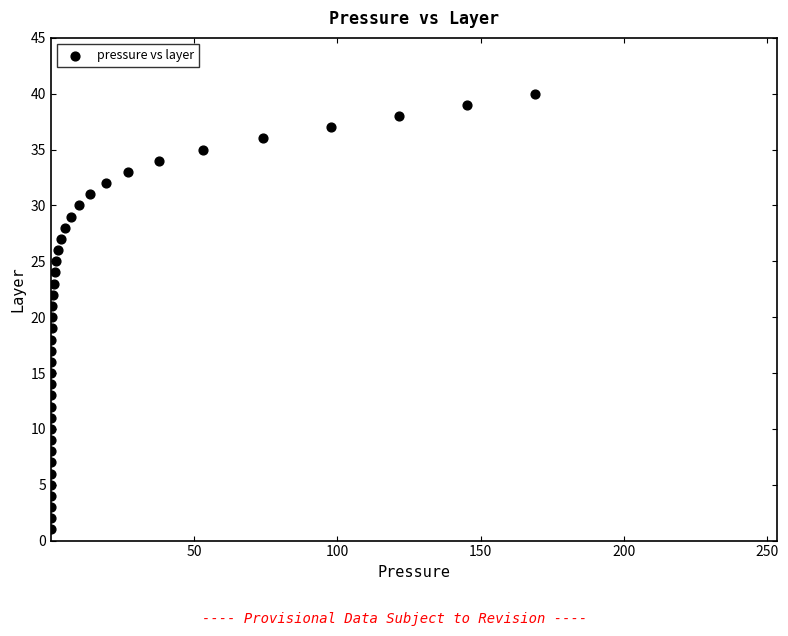

What is the range of Y values (max minus min)?

39